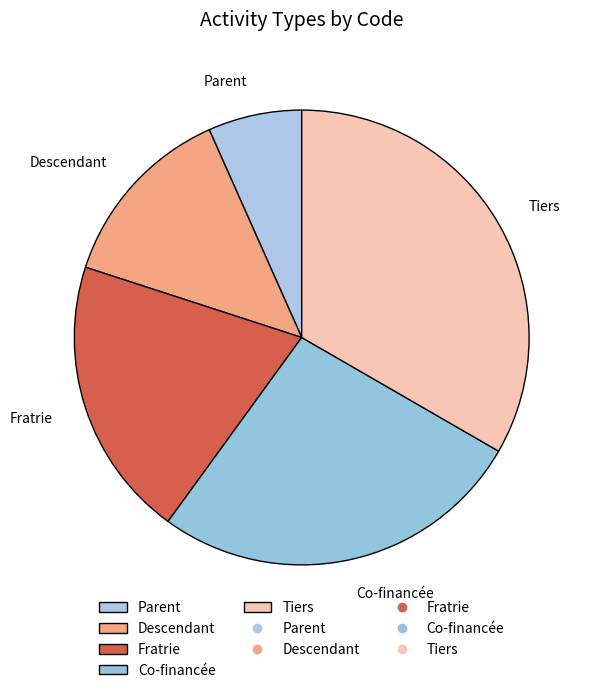

Rank the categories by value from highest to lowest.

Tiers, Co-financée, Fratrie, Descendant, Parent